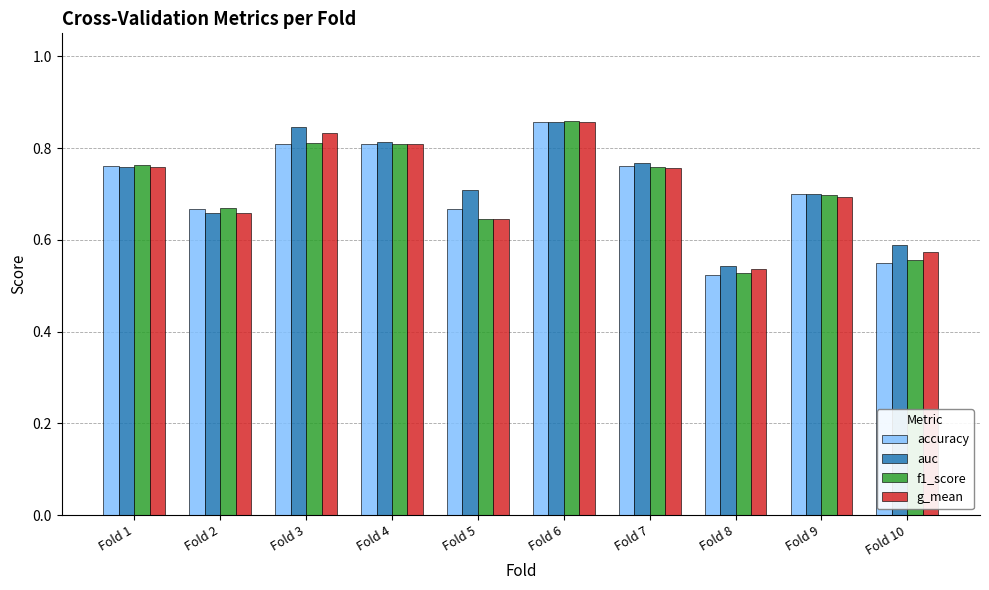

Which category has the highest value in the g_mean series?

Fold 6